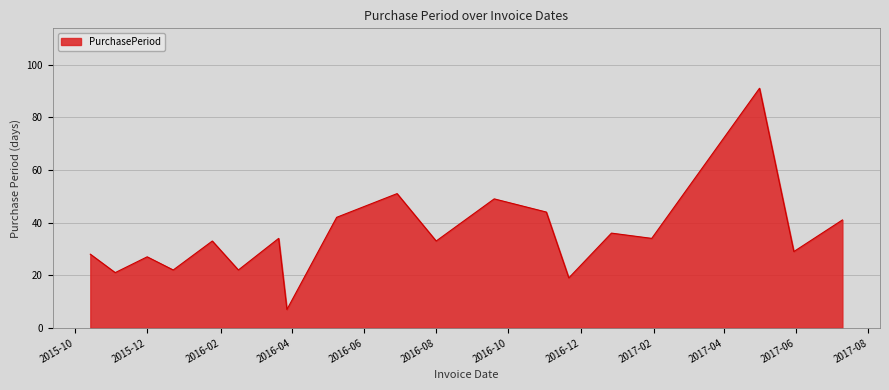

What is the difference between the maximum and minimum values?

84